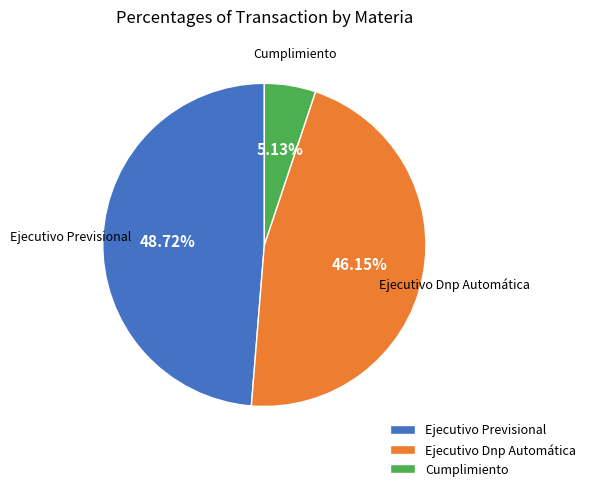

What is the total percentage of Cumplimiento and Ejecutivo Dnp Automática?

51.3%